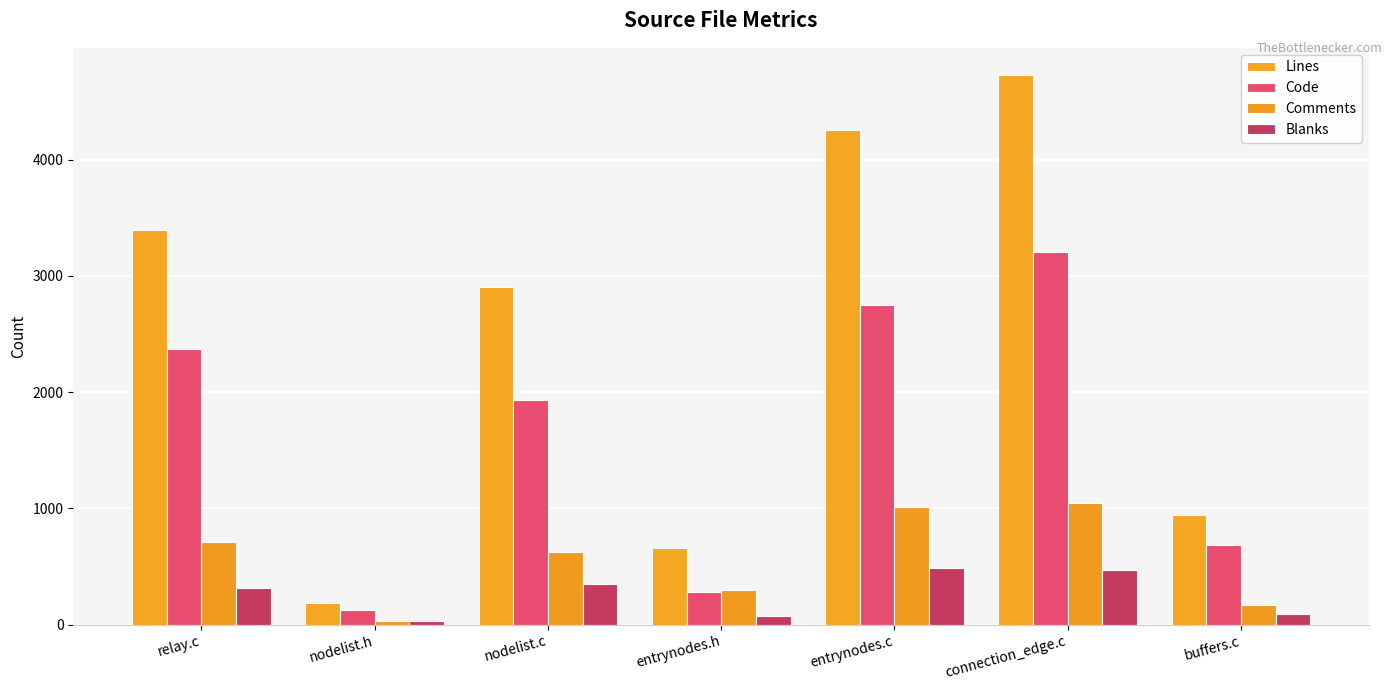

Does the chart contain stacked bars?

No